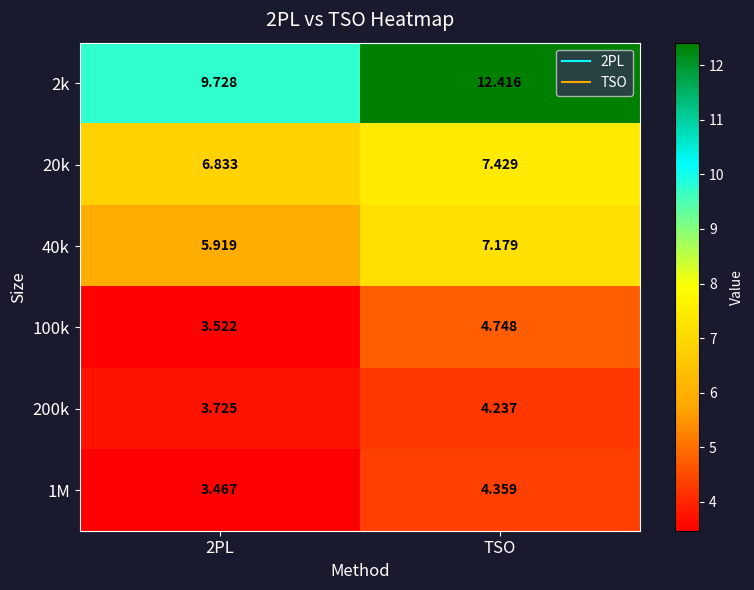

At which category is the sum across all series the highest?

TSO